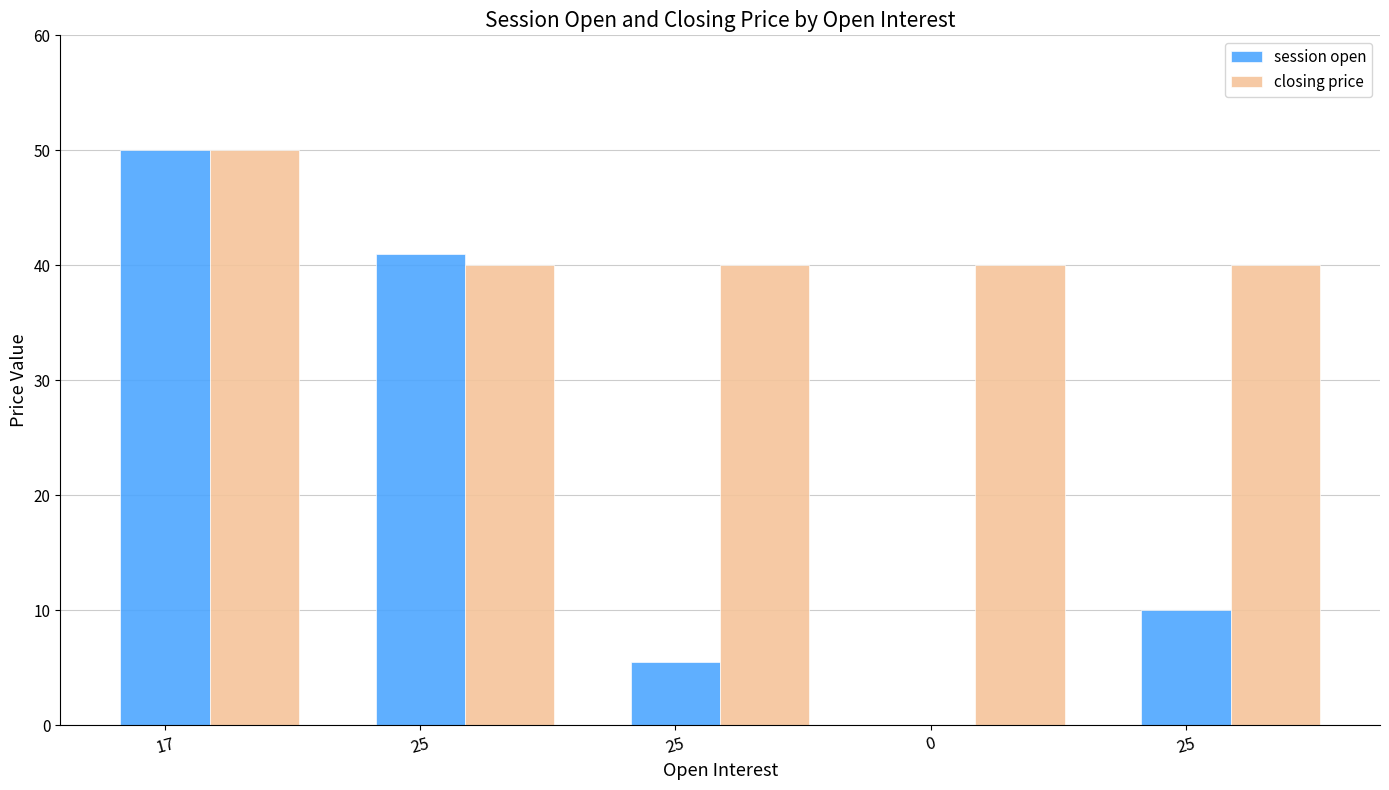

What is the total value across all series at 25?

81.0